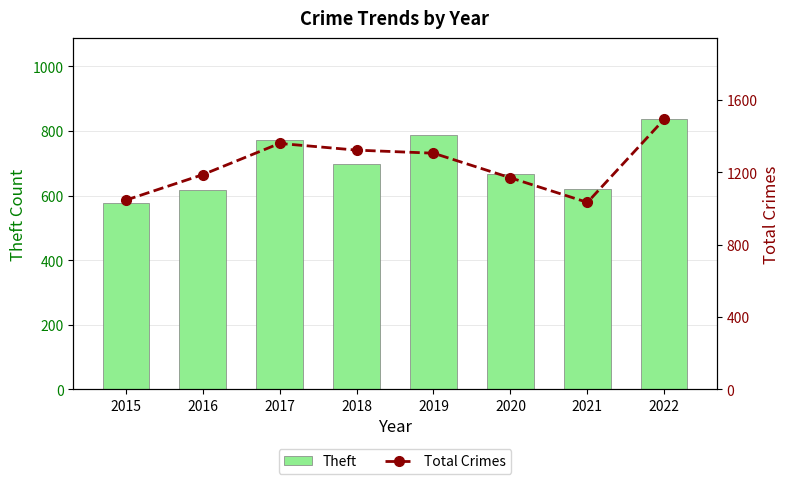

Rank the series by their maximum value, from highest to lowest.

Total Crimes, Theft